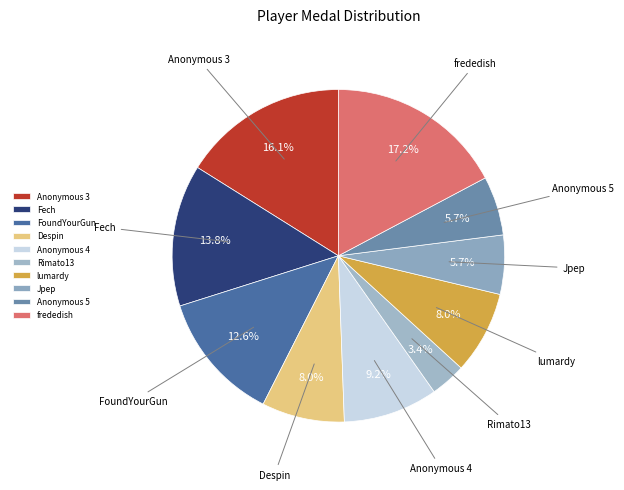

To the nearest percent, what portion does Anonymous 5 represent?

6%